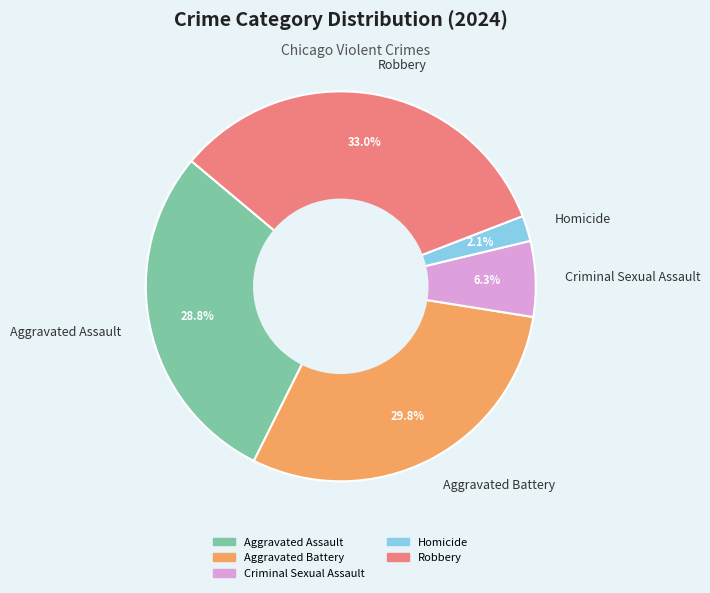

What percentage do Homicide and Criminal Sexual Assault together represent?

8.4%